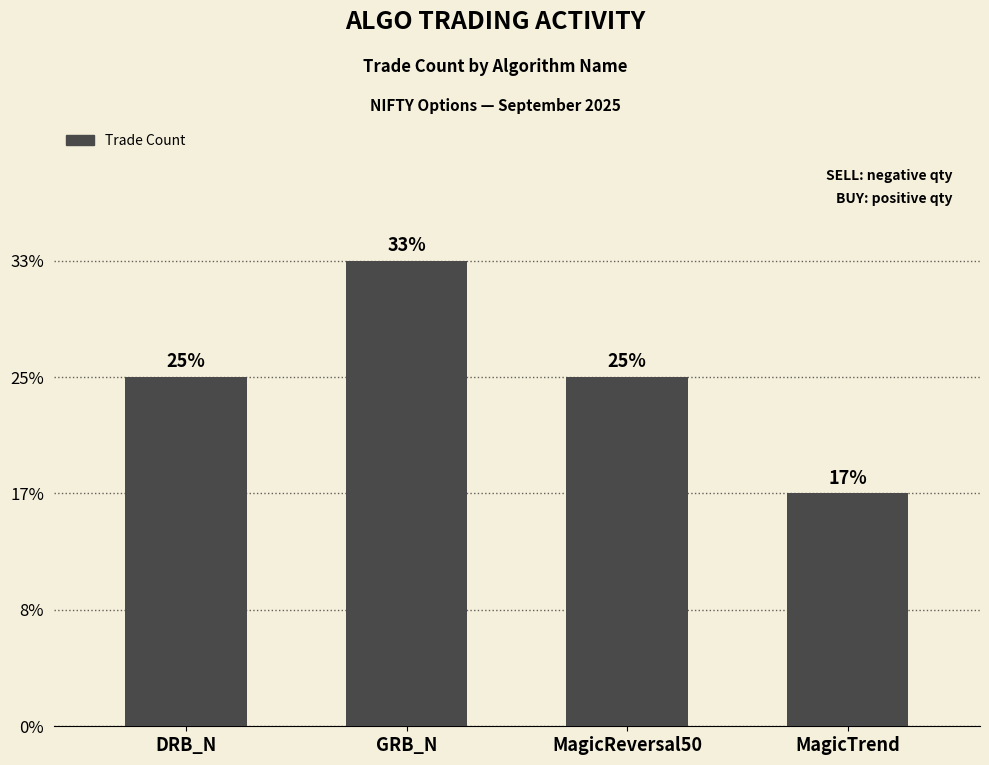

Does the chart contain any negative values?

No